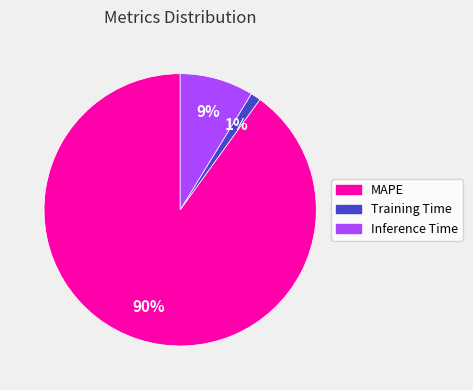

How many slices are in this pie chart?

3